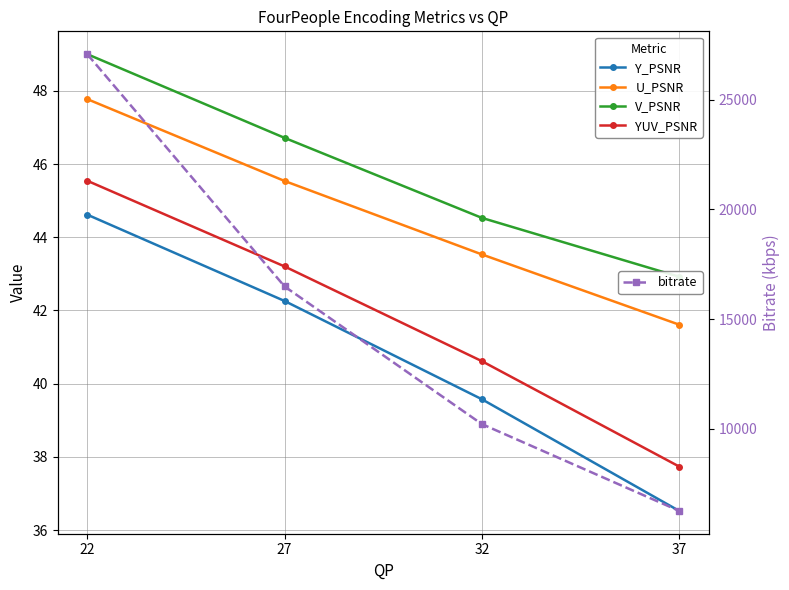

What is the value of the U_PSNR point at the 3rd from the left?

43.5